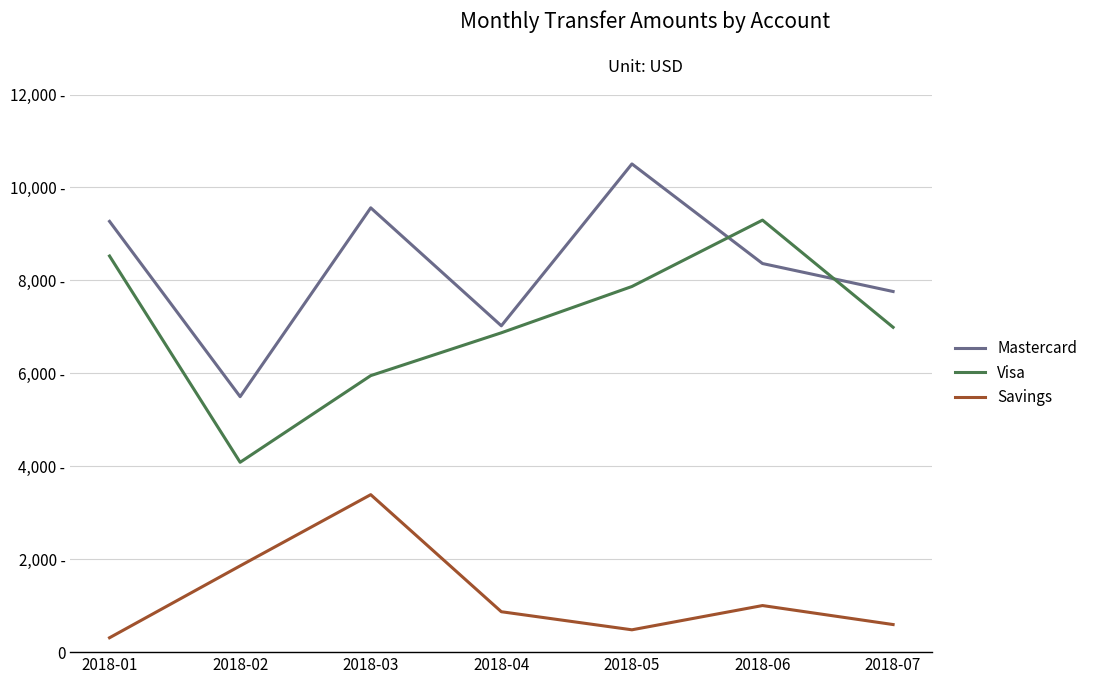

Reading left to right, what are all the values shown in this chart?

Mastercard: 9269.9	5497.5	9561.3	7022.5	10506.1	8362.5	7760.4
Visa: 8524.5	4085.6	5950.4	6872.1	7868.5	9296.7	6990.5
Savings: 309.6	1856.4	3388.8	869.8	480.6	1002.5	593.7